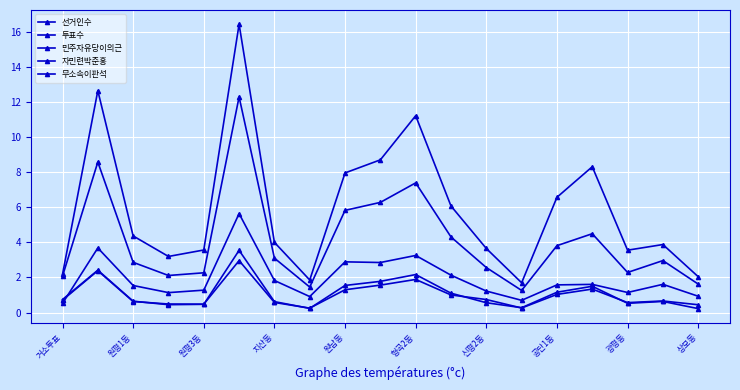

Does the chart have visible grid lines?

Yes